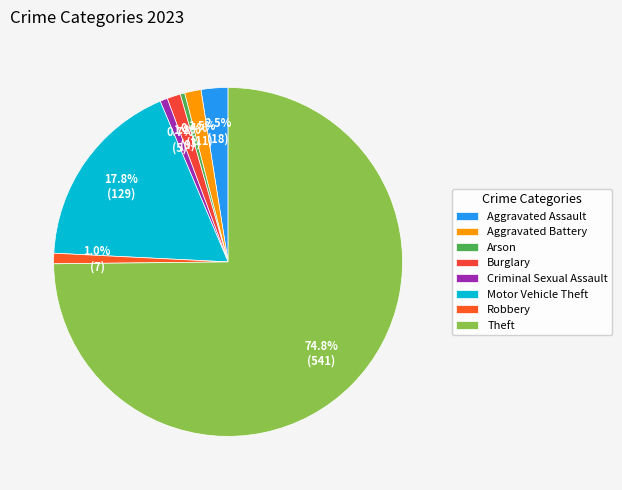

How many slices are in this pie chart?

8